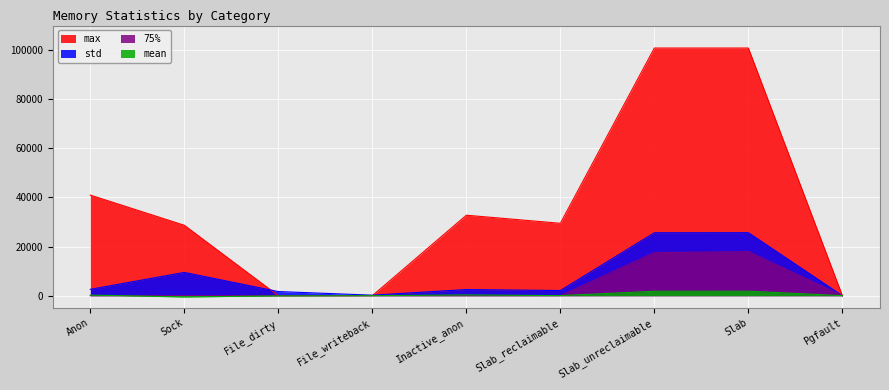

At which category does mean reach its first local valley?

Sock